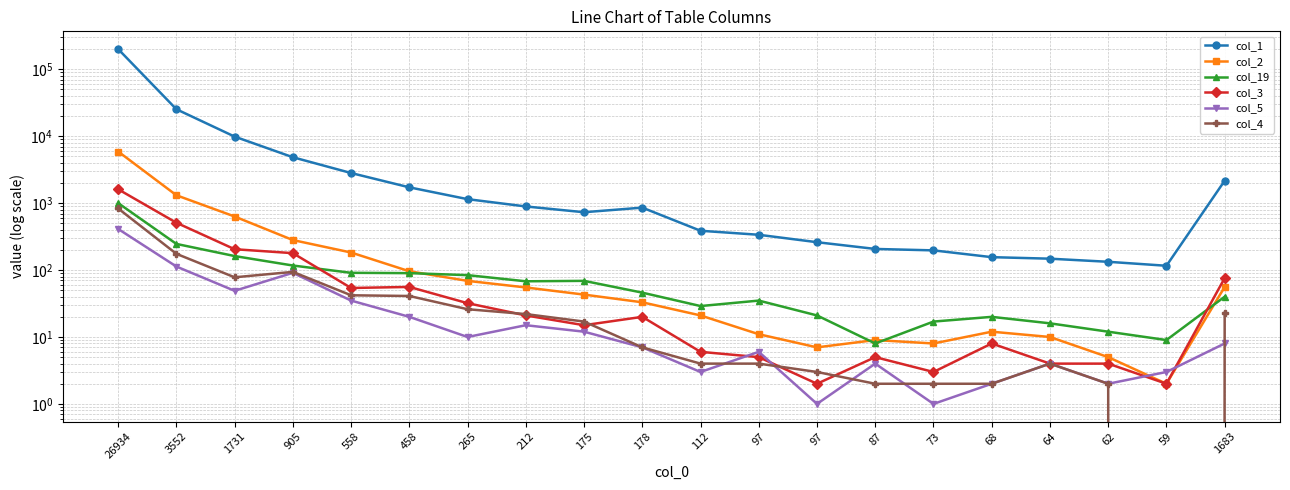

At 59, list the series in order from largest to smallest.

col_1, col_19, col_5, col_2, col_3, col_4